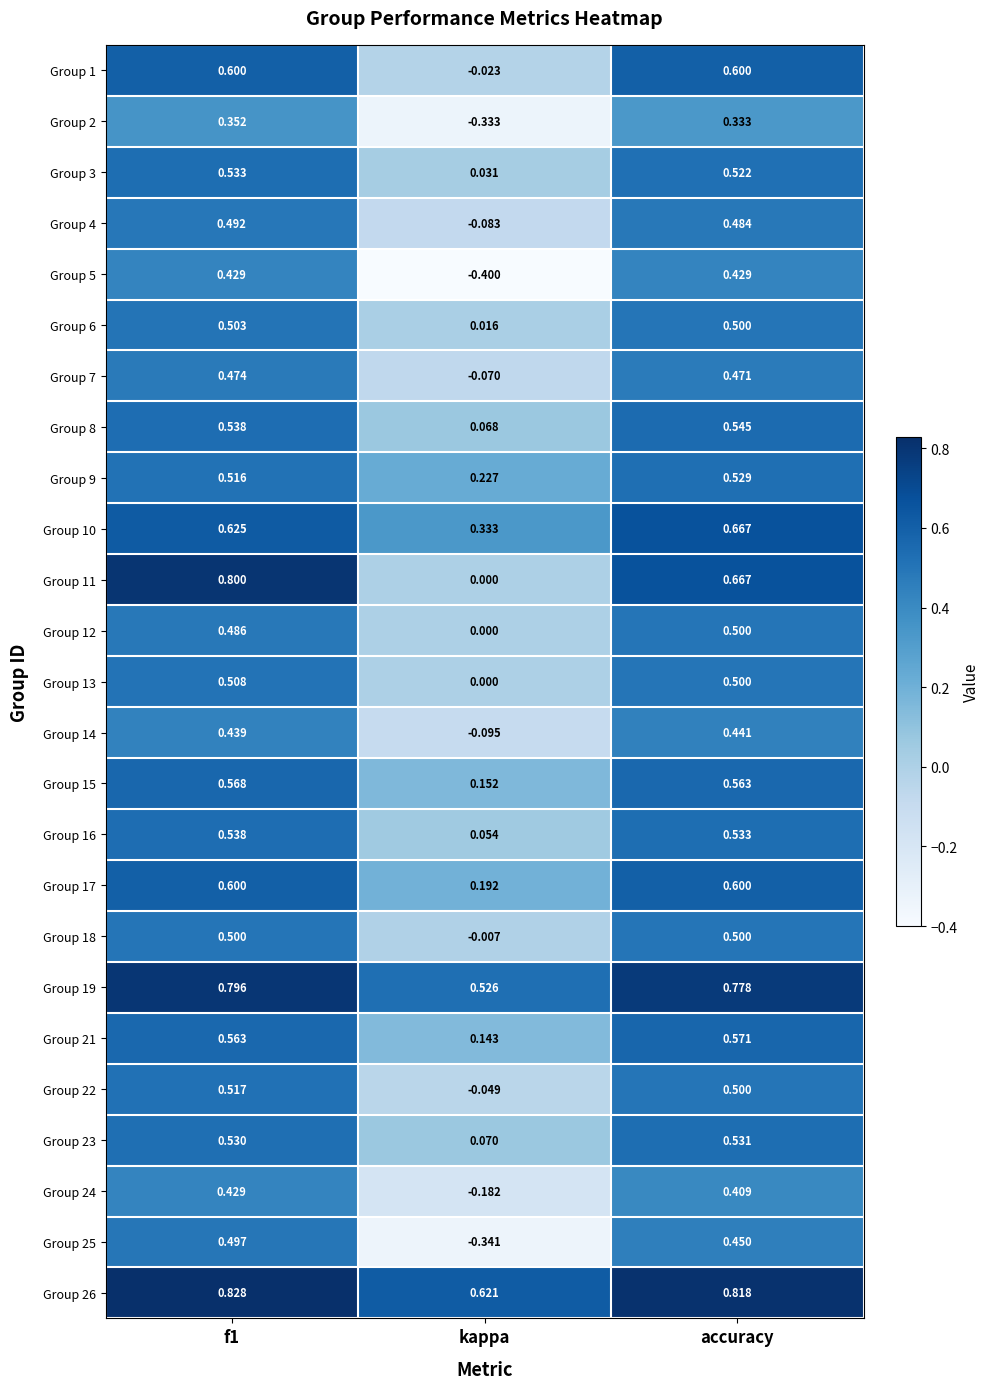

How many values in the Group 7 series exceed 0?

2